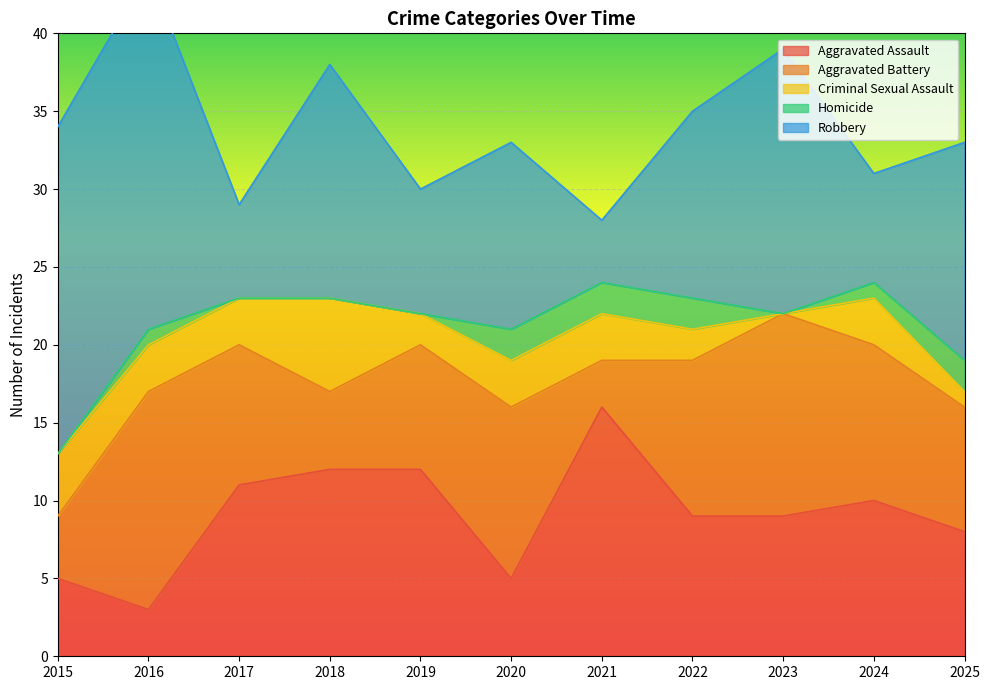

At which category is the sum across all series the highest?

2016